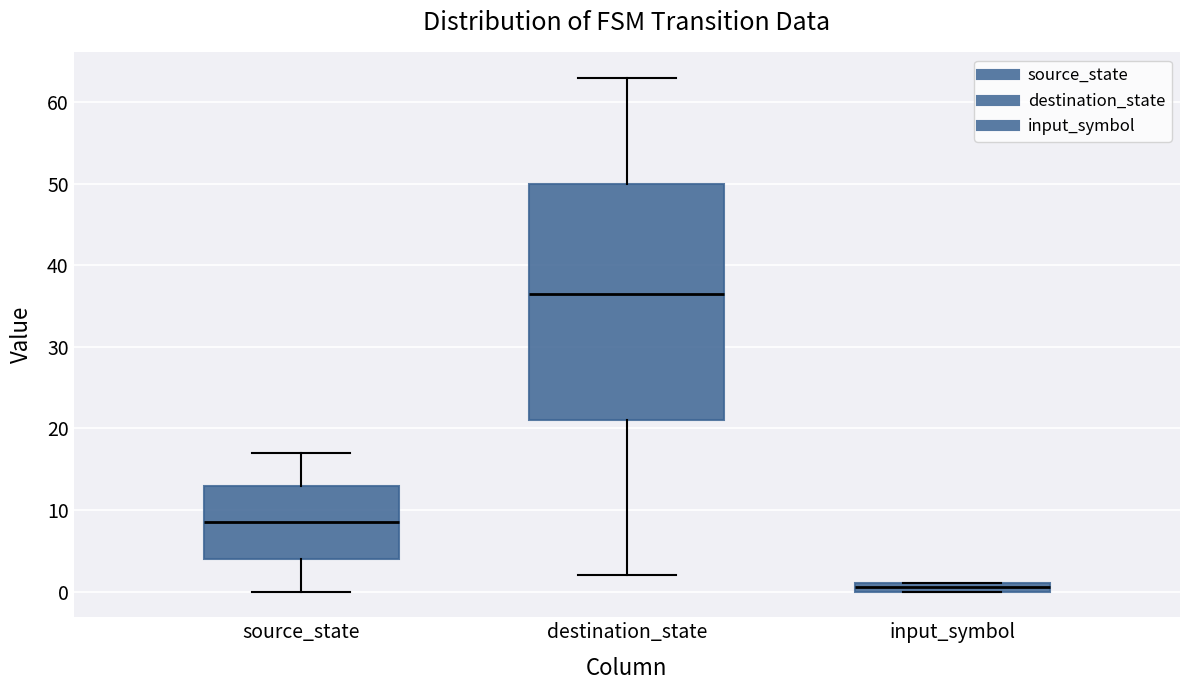

Where is the lower edge of the box for destination_state on the y-axis? The values are not printed on the chart, so give them approximately, as read against the axis.

21